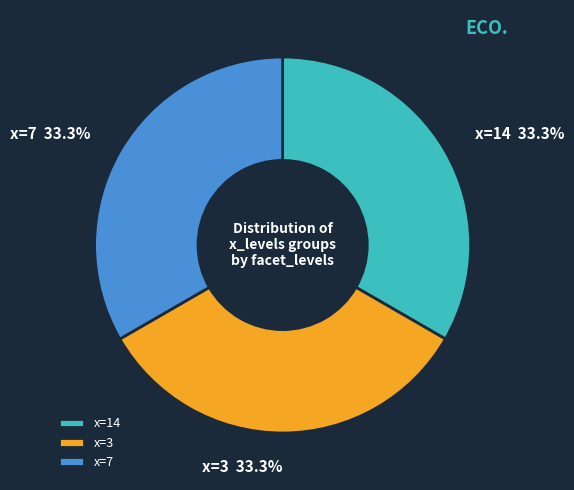

Is there a majority slice in this chart?

No